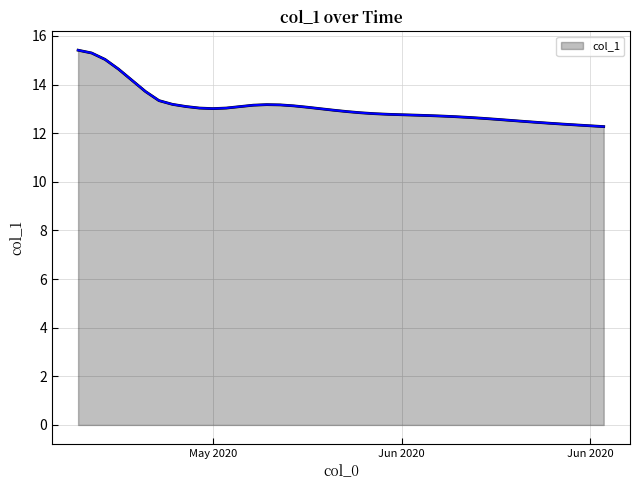

What is the smallest value displayed?

12.3